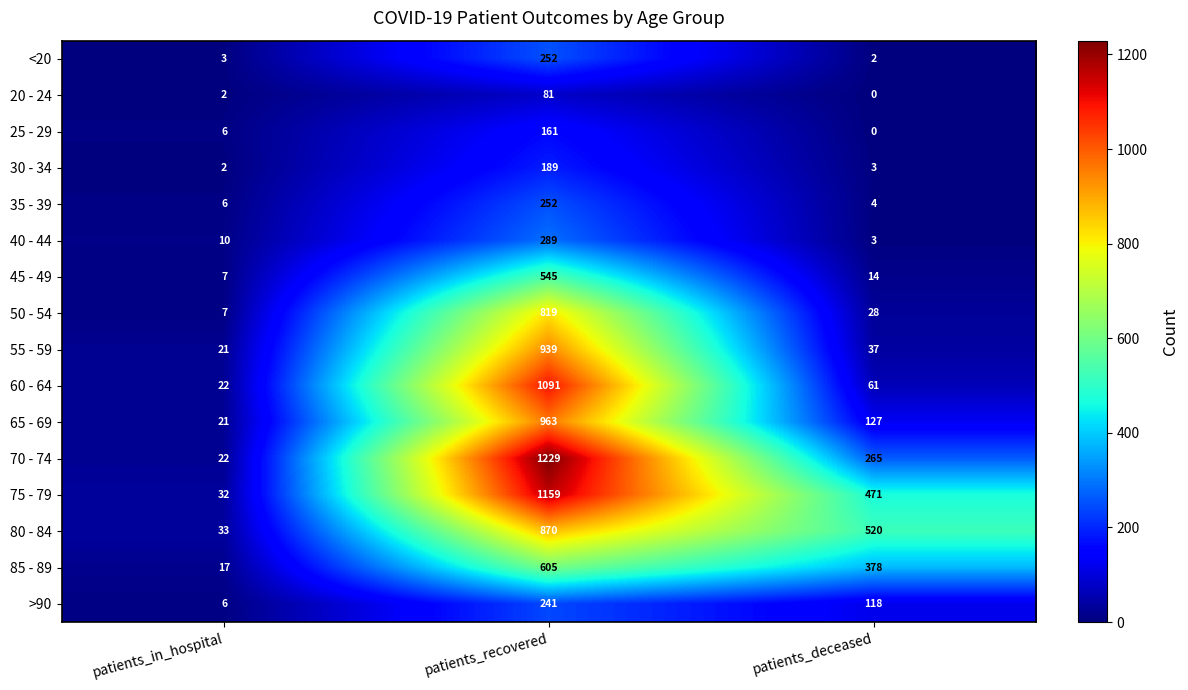

What is the difference between the maximum and minimum values in the 70 - 74 series?

1207